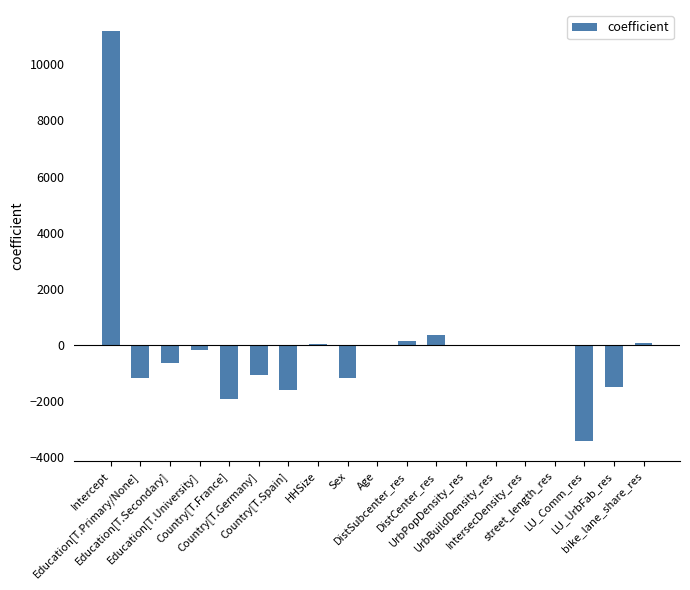

Which has a higher value, Sex or Intercept?

Intercept